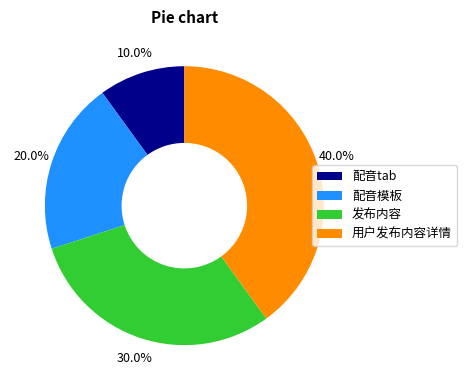

The 配音tab slice represents 21% of the pie. True or false?

False